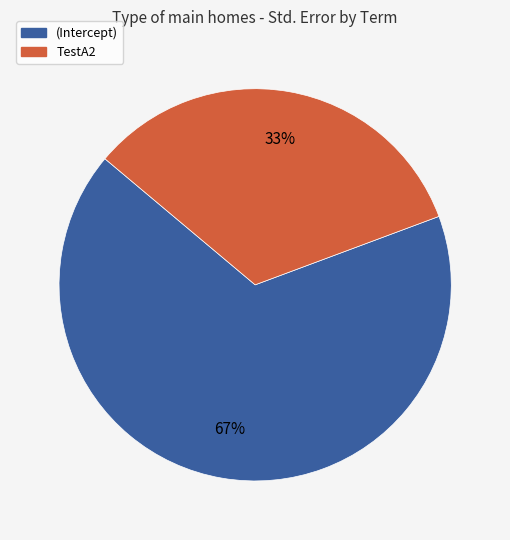

To the nearest percent, what is the average slice percentage?

50%